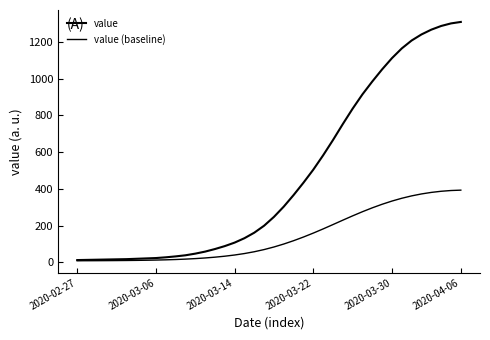

True or false: value (baseline) and value intersect in this chart.

False